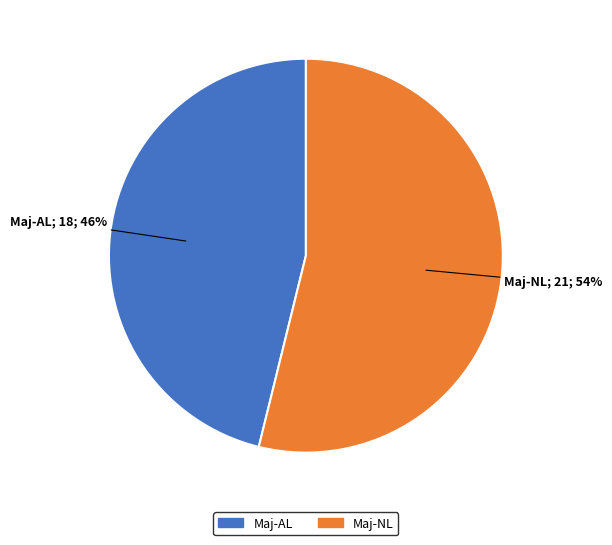

To the nearest percent, what percentage of the pie is Maj-NL?

54%